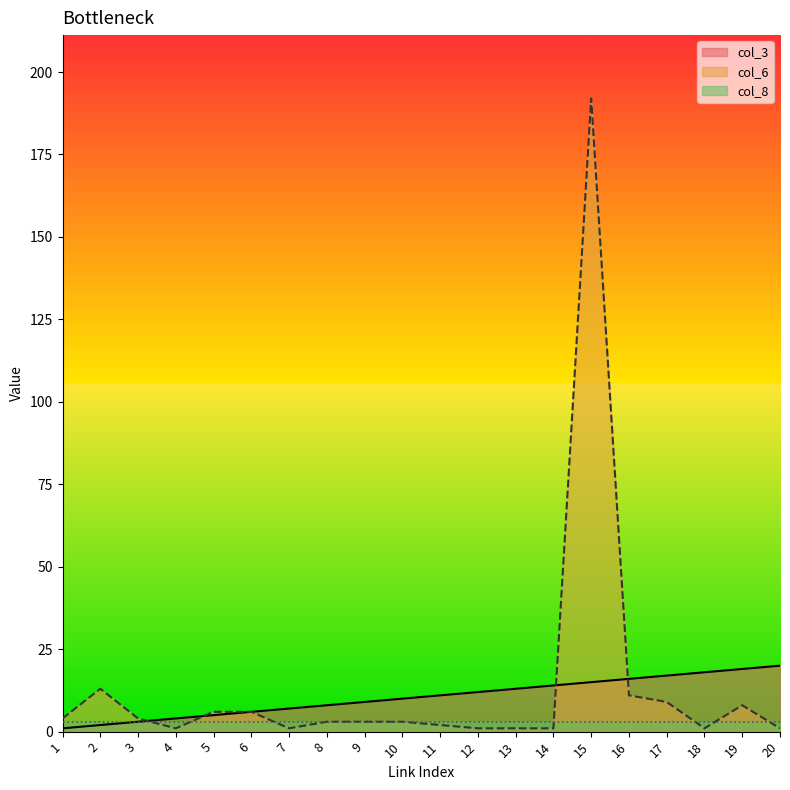

After their last crossing, which series has the higher values: col_6 or col_3?

col_3